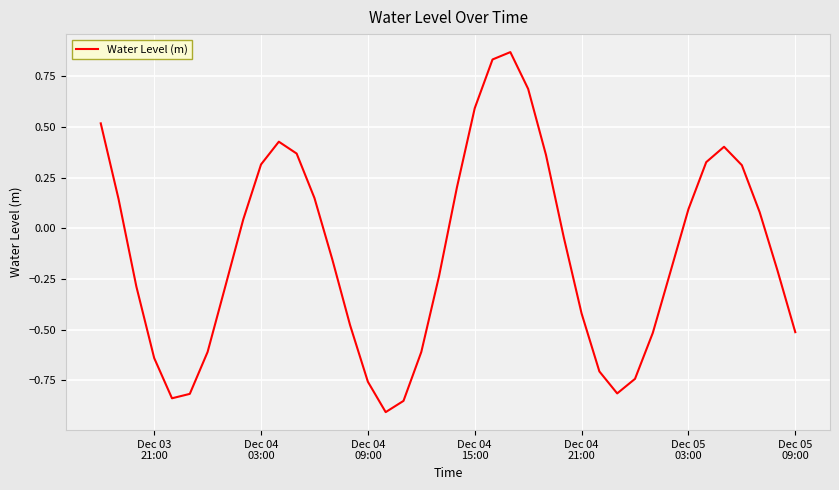

What is the difference between the maximum and minimum values?

1.8